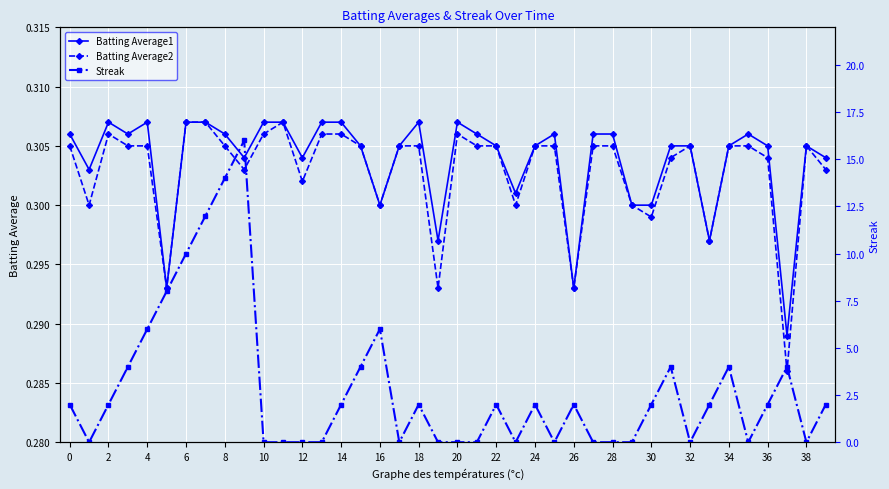

How many categories are shown in the chart?

40